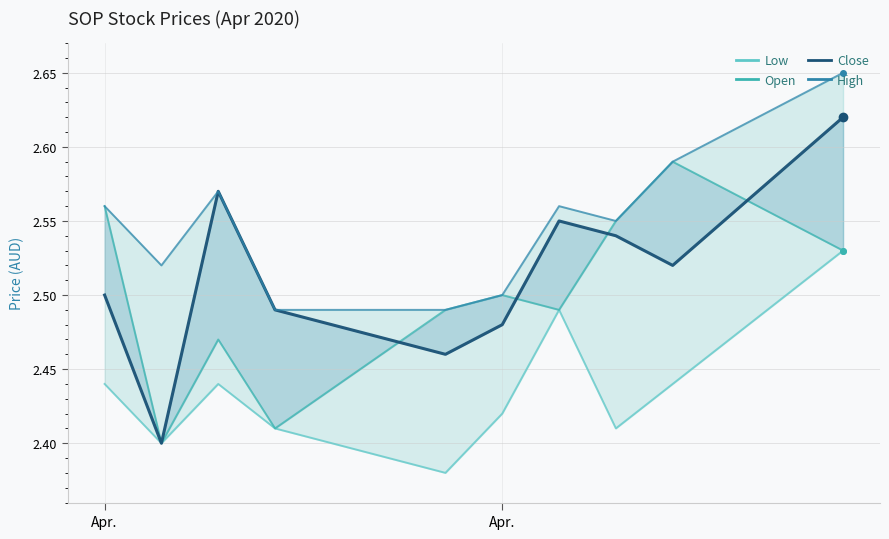

What is the difference between the maximum and minimum values in the low series?

0.1